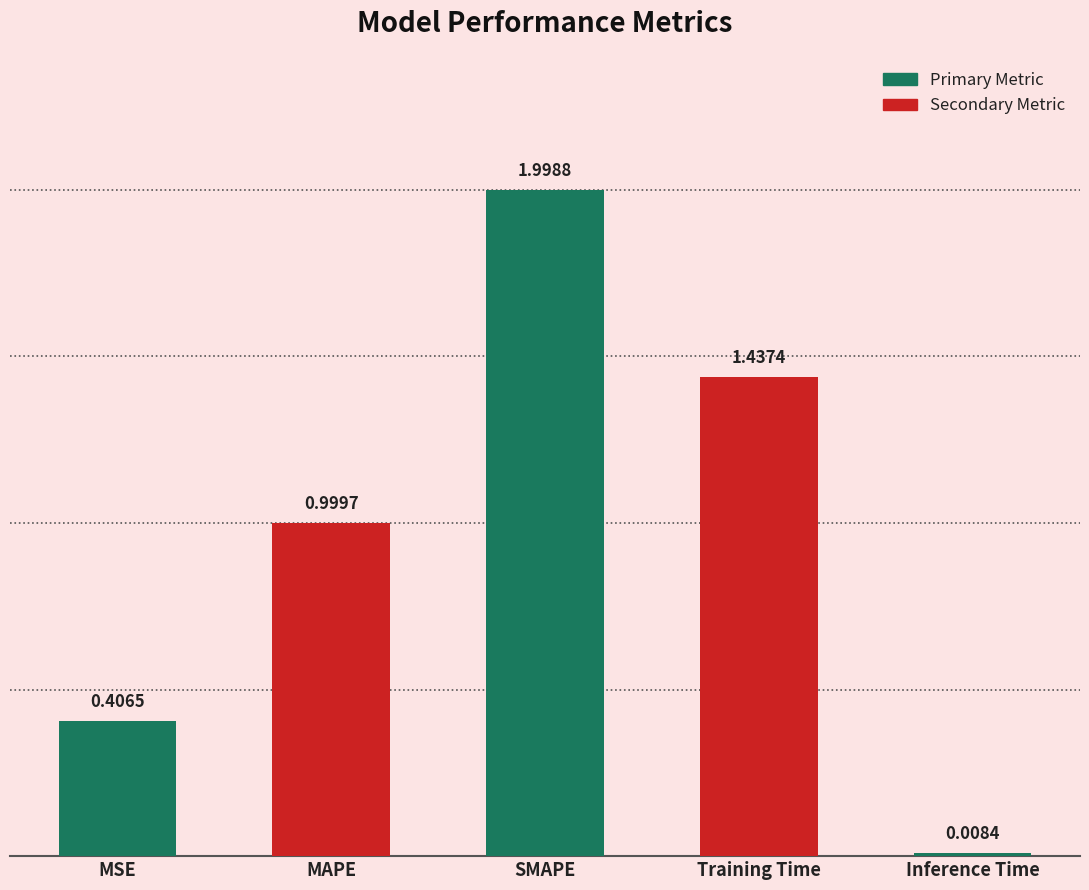

What is the sum of all values?

4.9